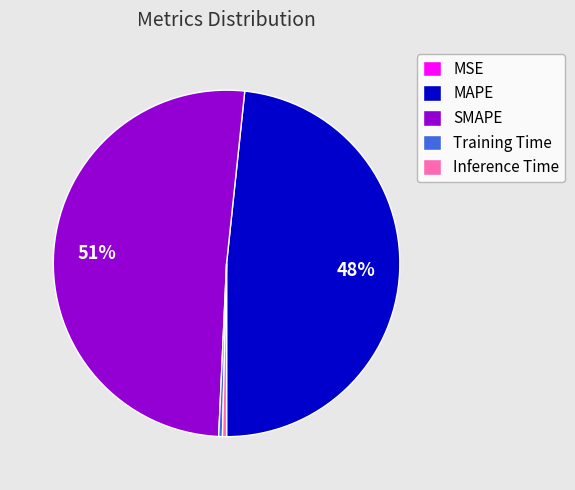

Combined, do Inference Time and MAPE account for over 50%?

No